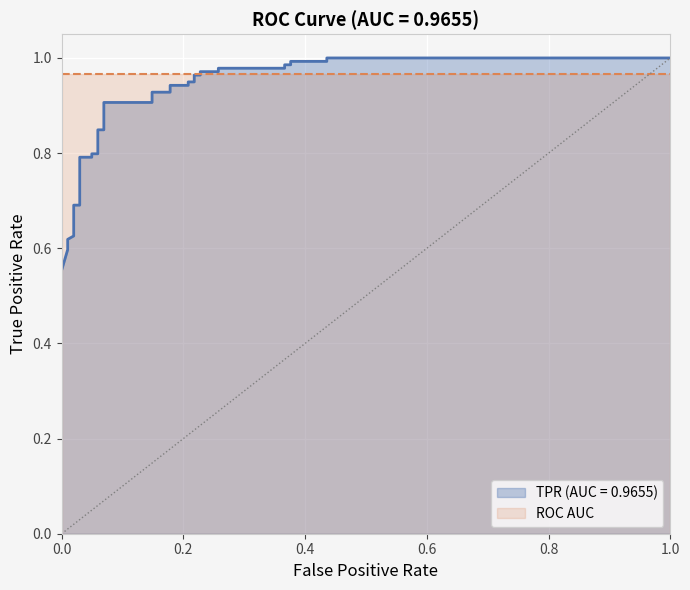

Is it true that the value at 31 is 1.3?

False